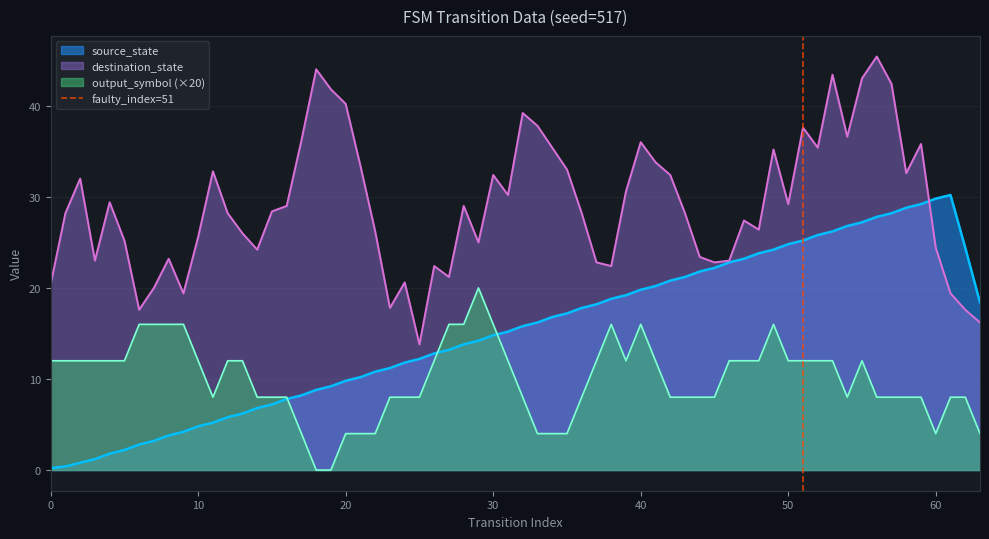

What is the minimum value for destination_state?

13.8